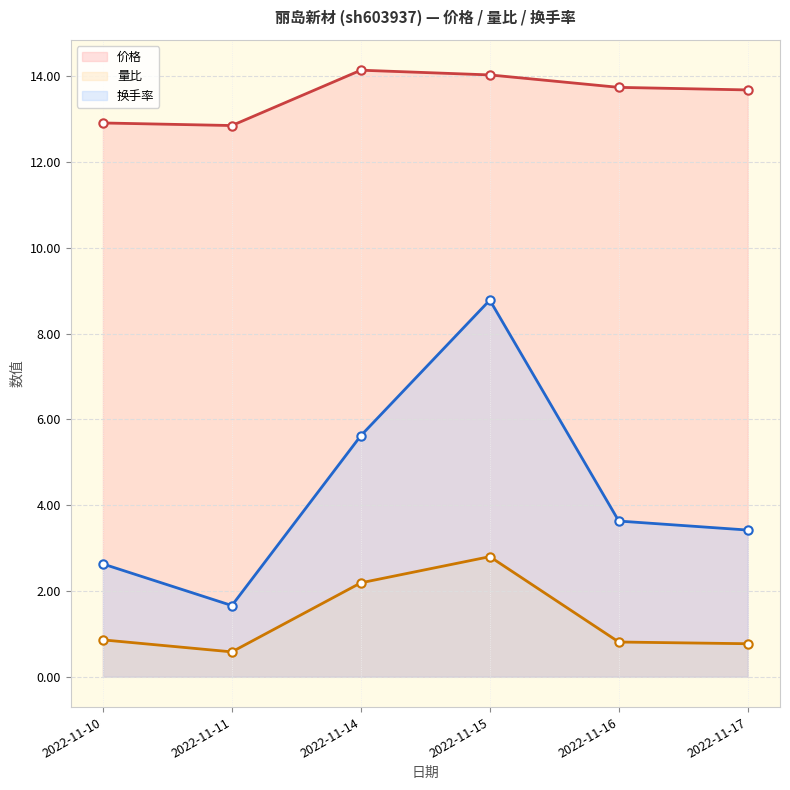

Rank the series at 2022-11-11 from lowest to highest value.

量比, 换手率, 价格